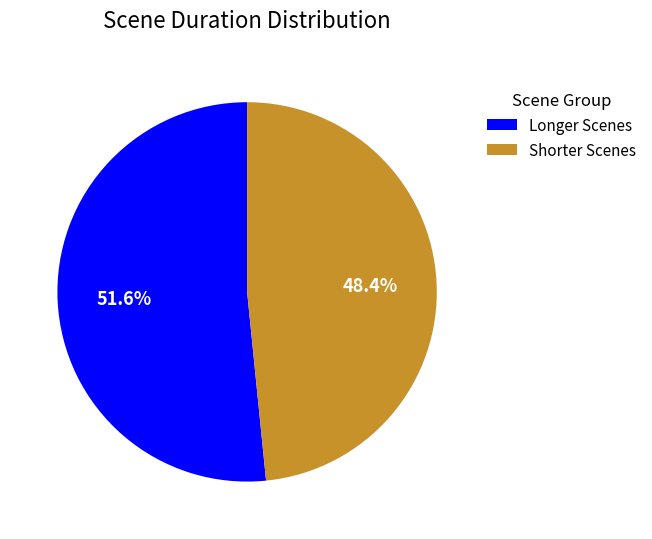

Combined, do Shorter Scenes and Longer Scenes account for over 50%?

Yes